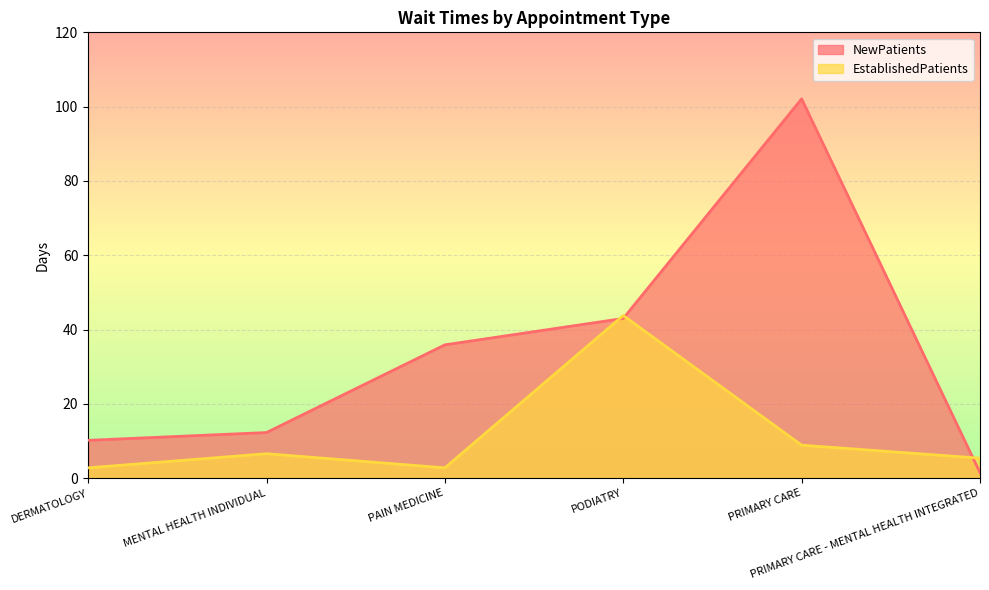

What is the label of the 6th point from the right?

DERMATOLOGY